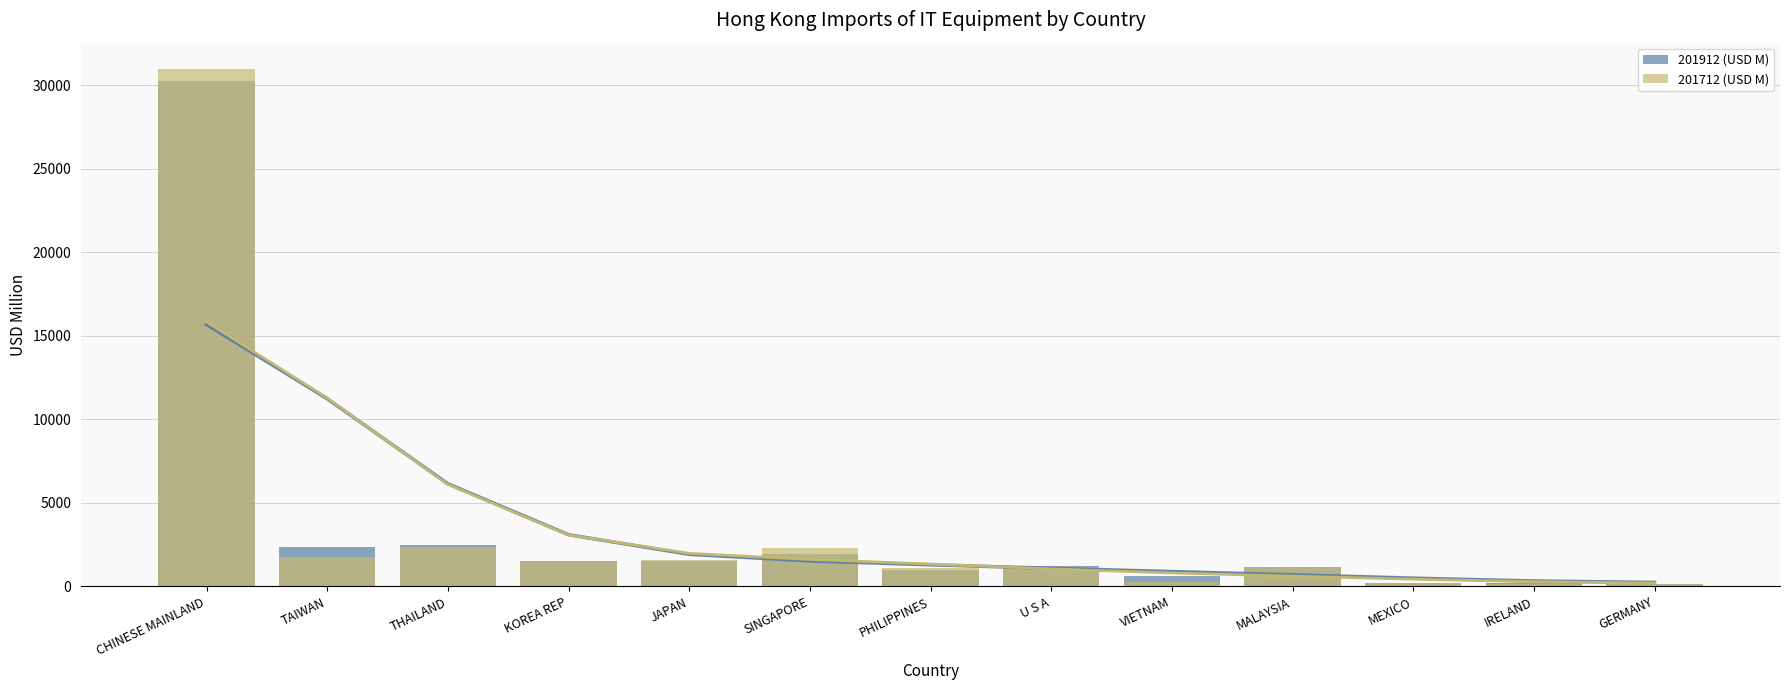

Reading right to left, extract all data points from this chart.

201912 (USD M): 167.6	229.1	220.8	1140.9	610.7	1230.9	1007.5	1926.0	1544.3	1549.0	2454.1	2361.5	30218.6
201712 (USD M): 160.8	147.6	190.9	1156.9	295.1	1138.3	1077.1	2292.7	1594.2	1497.5	2356.4	1749.3	30985.9